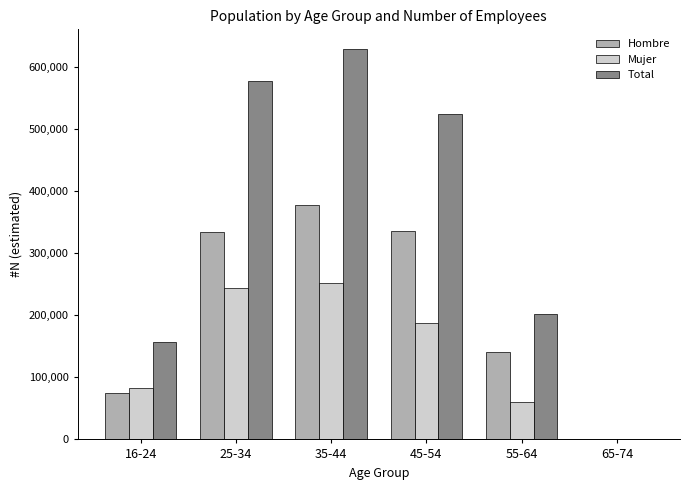

The Mujer series shows 82773 at 16-24. True or false?

True